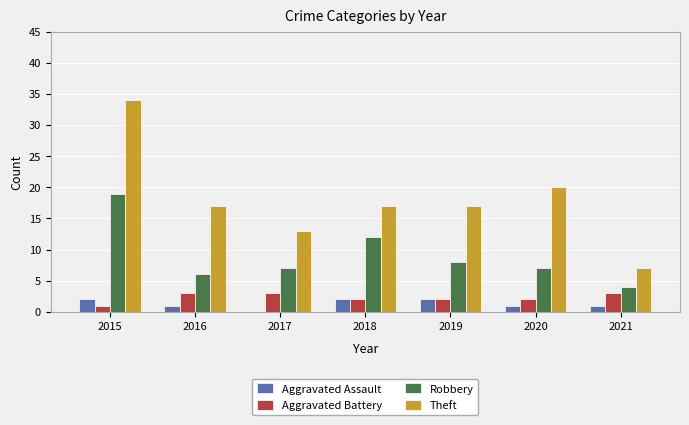

True or false: Robbery has a value of 2 at 2021.

False